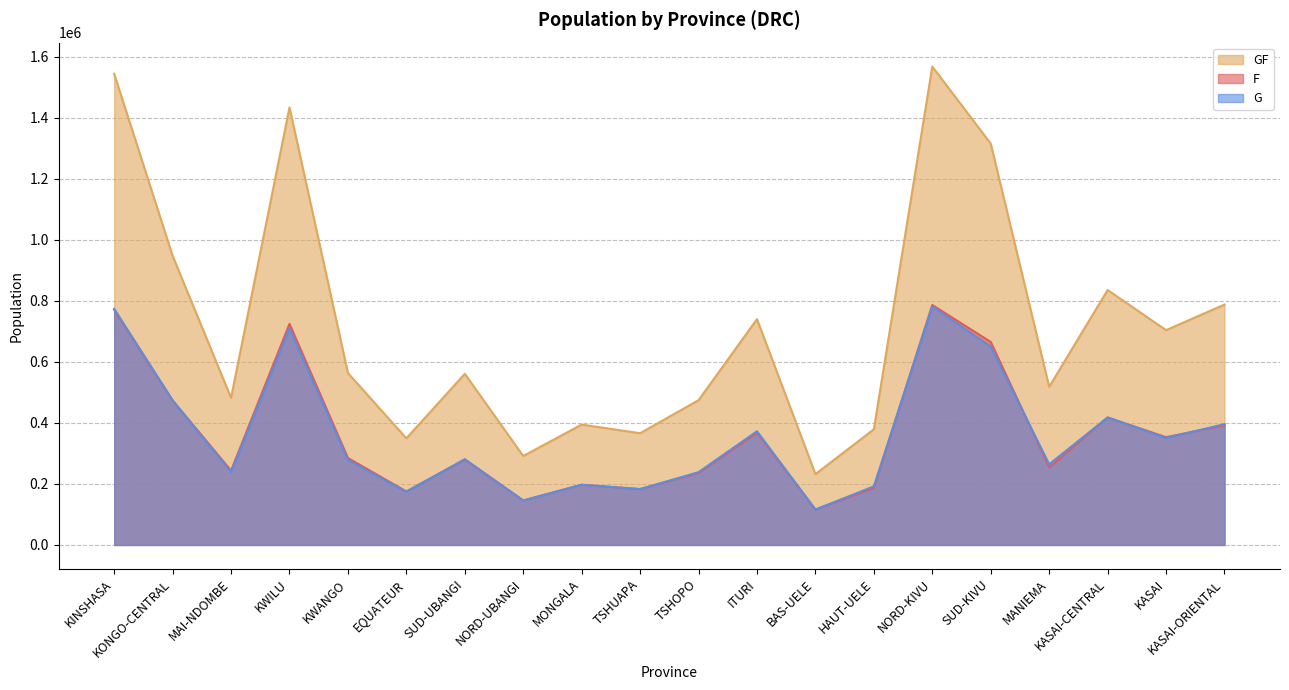

What is the sum of the G values at NORD-UBANGI and KASAI-ORIENTAL?

541637